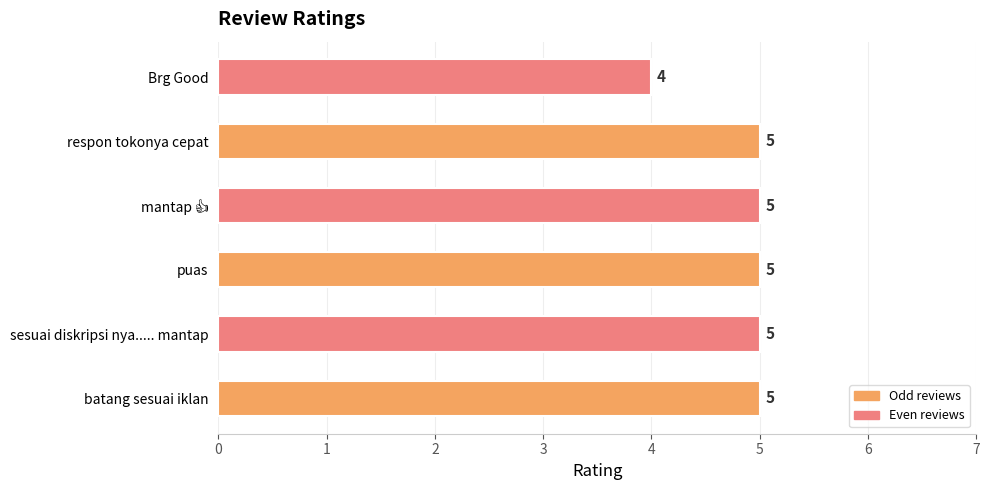

What is the average value?

5